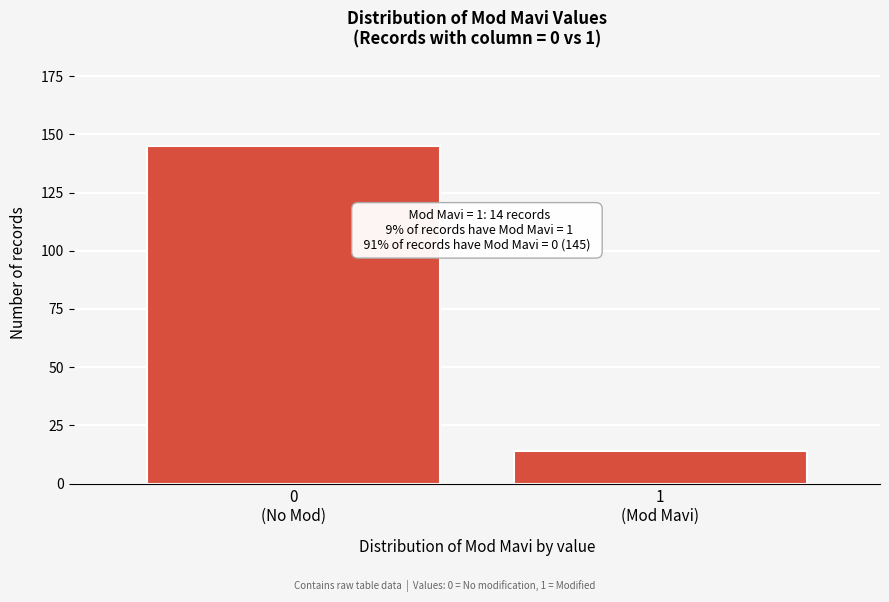

Reading right to left, list all the values displayed in this chart.

14	145